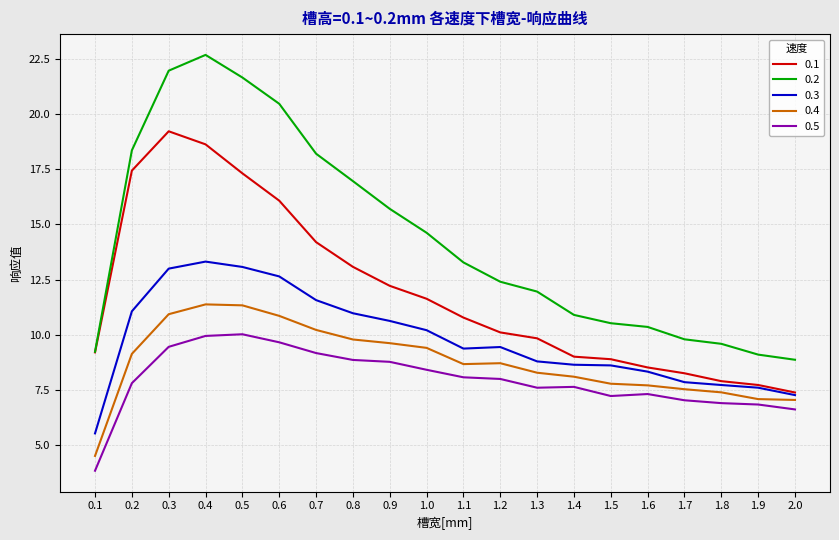

What position from the left is 1.4?

14